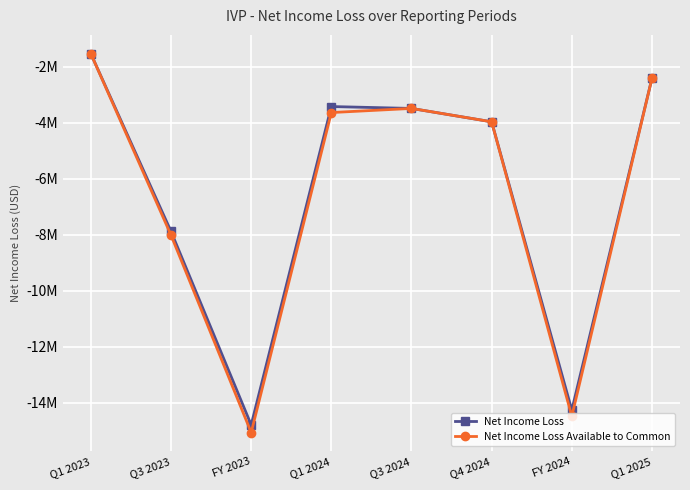

Is this an area chart (filled region under the line)?

No